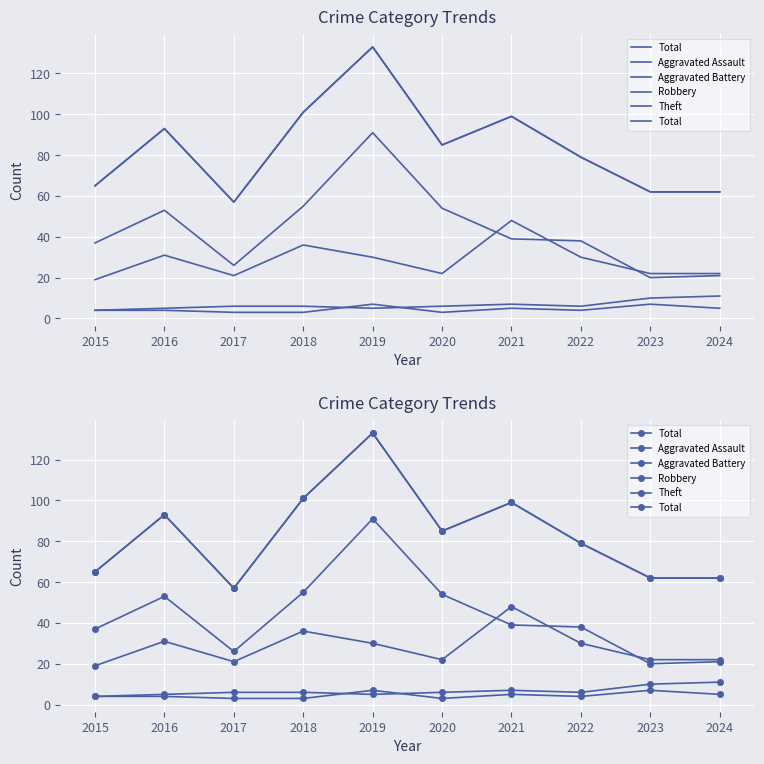

How many lines are shown in the chart?

5